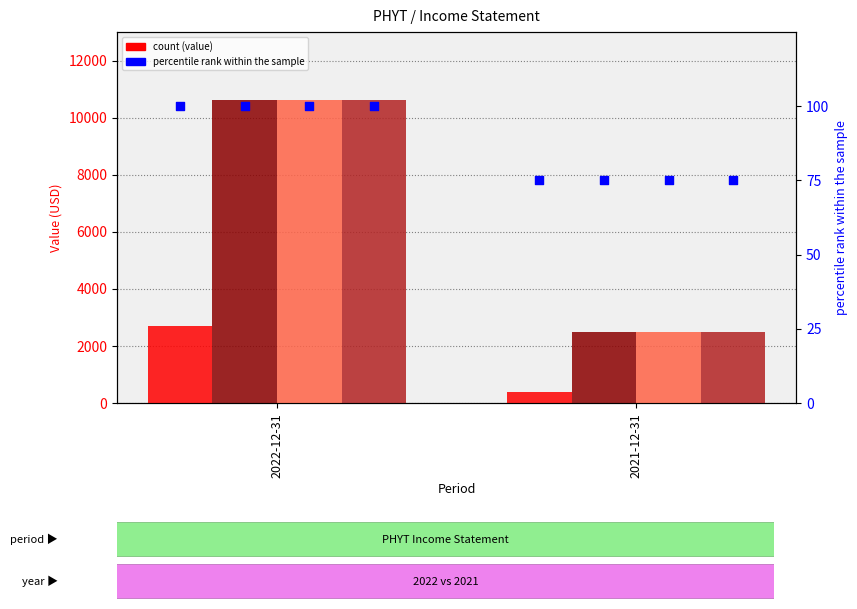

Which series reaches the minimum Y coordinate?

percentile rank within the sample